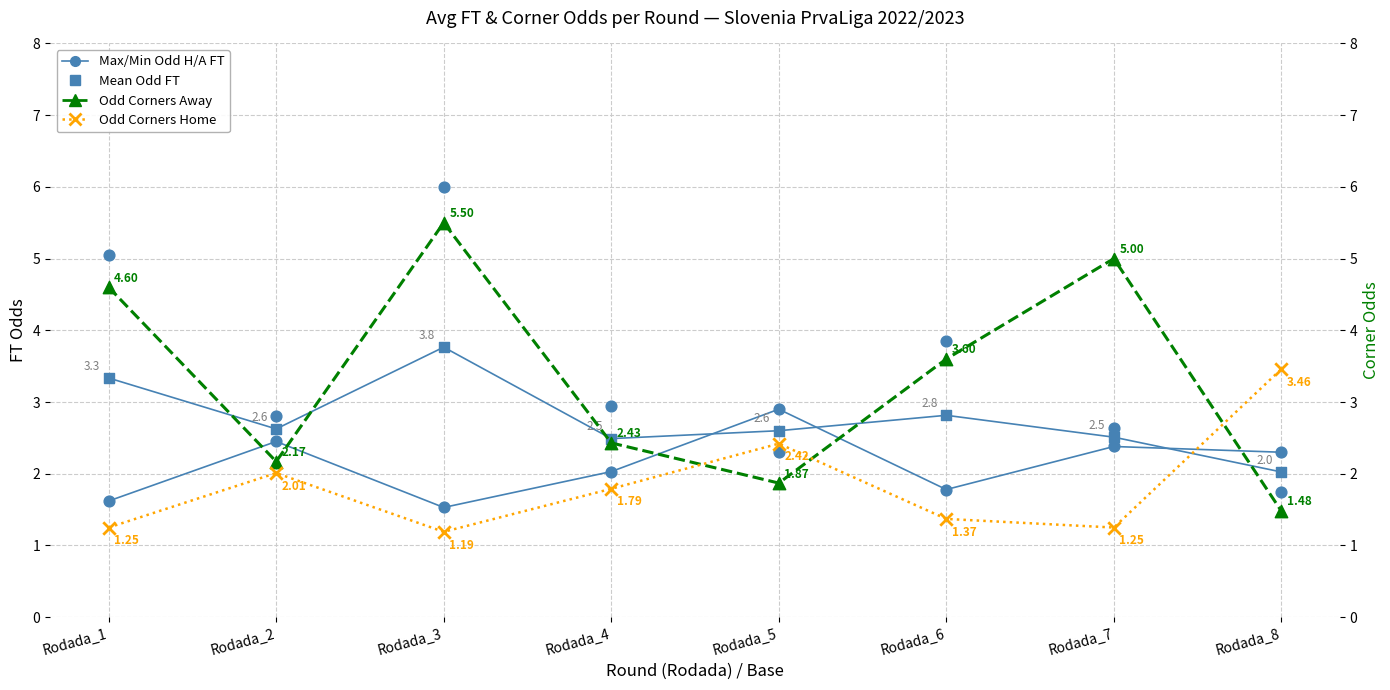

Is the value of Odd Corners Home at Rodada_6 greater than the value of Max Odd (Home/Away FT) at Rodada_1?

No